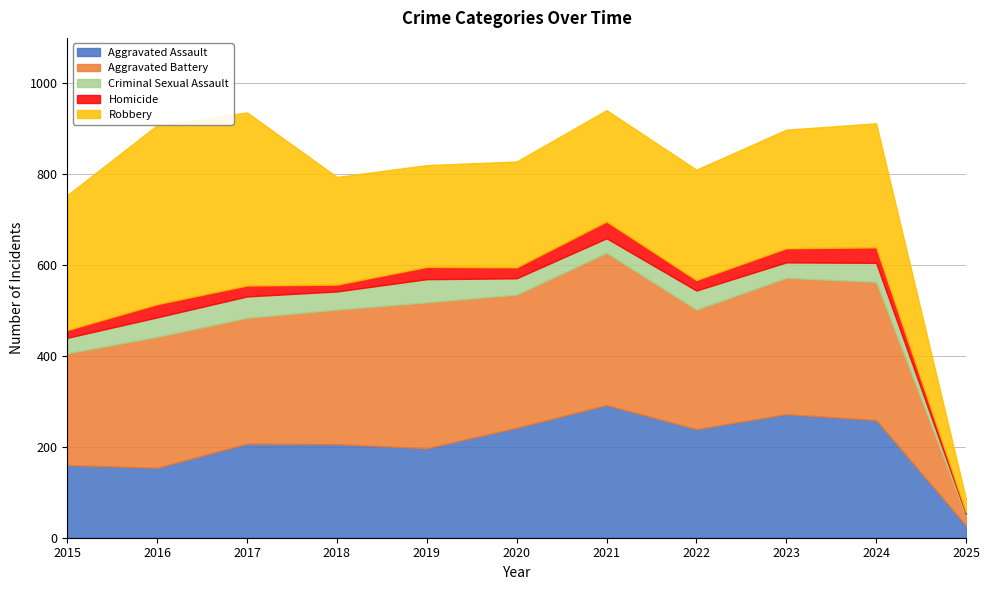

What is the total value across all series at 2016?

908